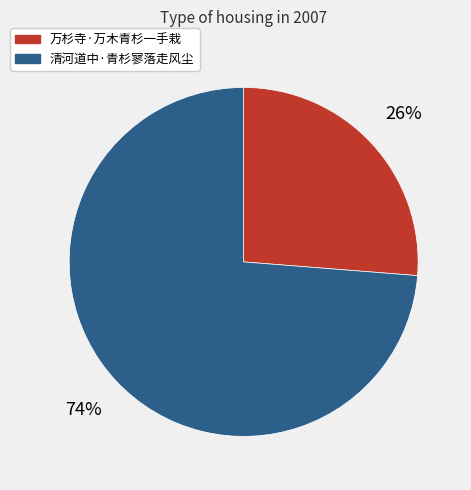

Do 清河道中·青杉寥落走风尘 and 万杉寺·万木青杉一手栽 together represent more than half of the pie?

Yes